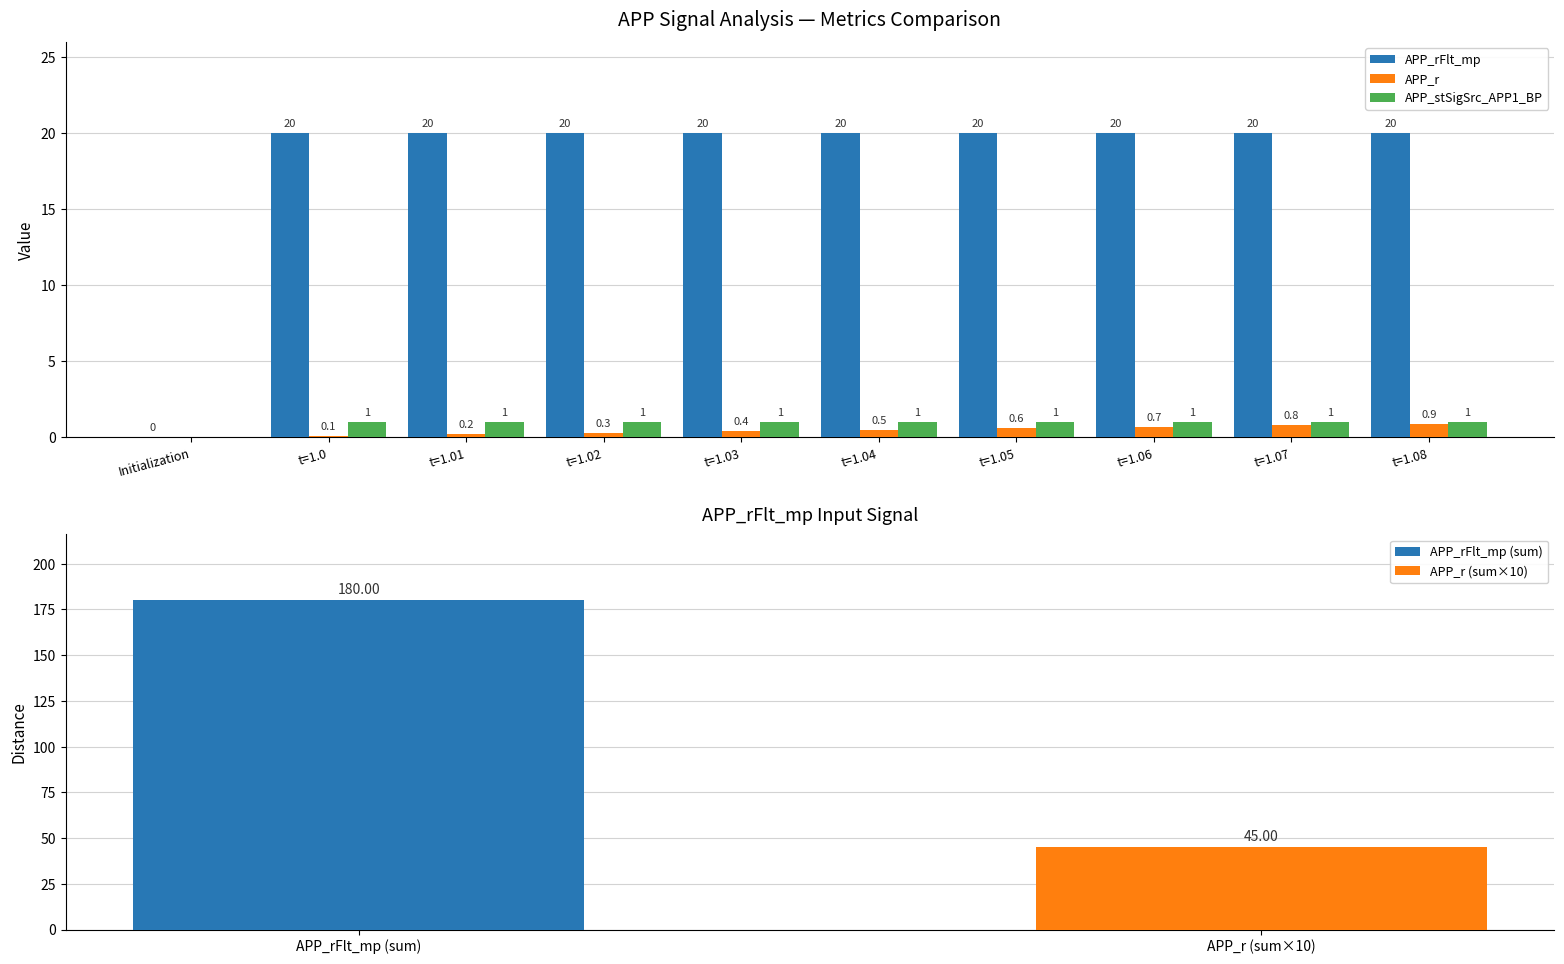

Rank the categories by APP_r value from highest to lowest.

t=1.08, t=1.07, t=1.06, t=1.05, t=1.04, t=1.03, t=1.02, t=1.01, t=1.0, Initialization